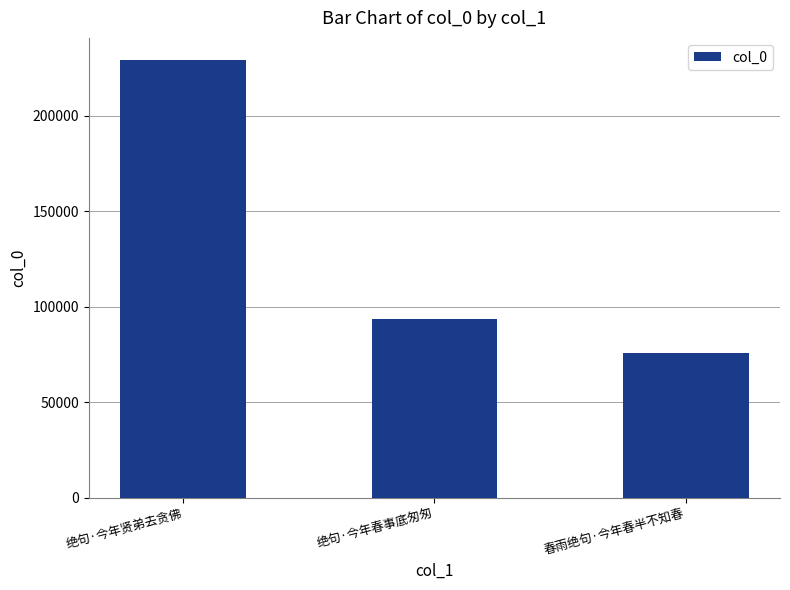

At which label does the data first exceed 93582?

绝句·今年贤弟去贪佛